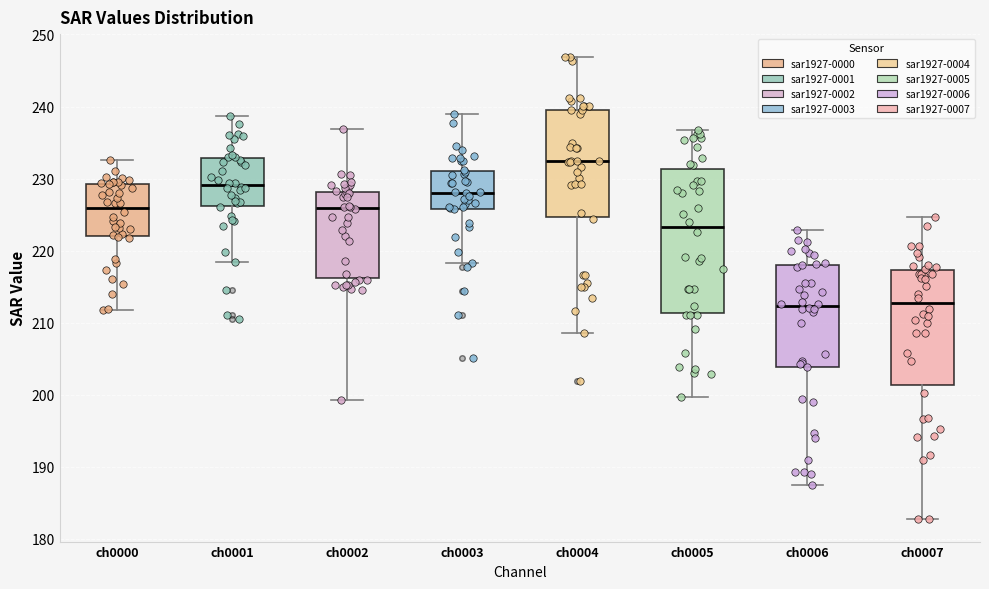

Comparing the boxes themselves (not the whiskers), which one is the tallest?

ch0005